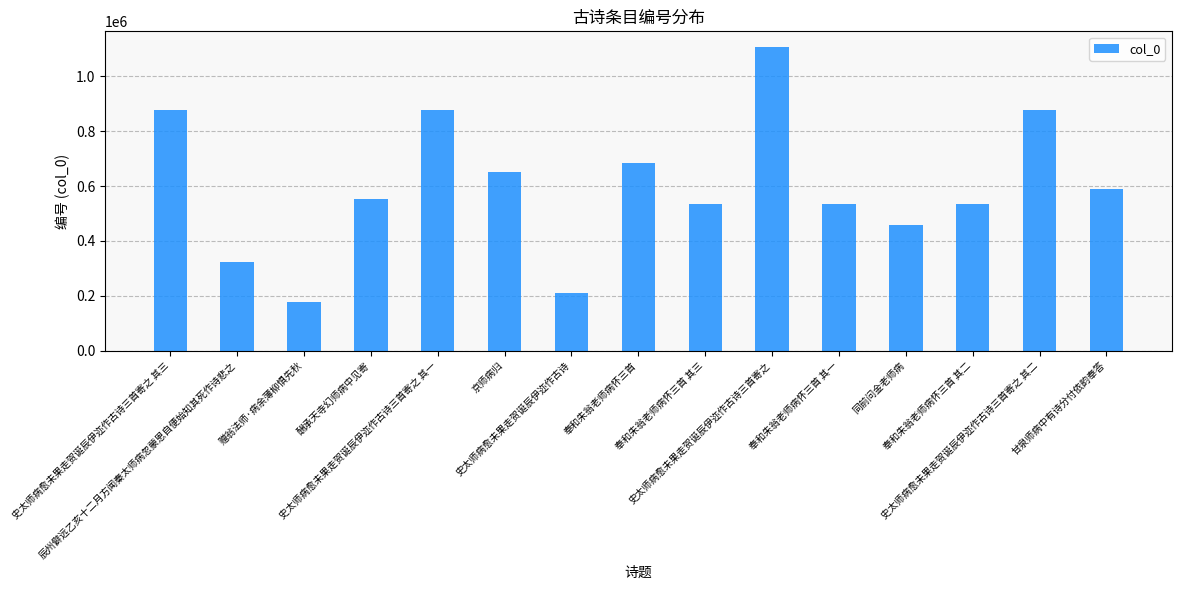

What is the change in value from 奉和朱翁老师病怀三首 其二 to 史太师病愈未果走贺诞辰伊迩作古诗三首寄之 其二?

+344552